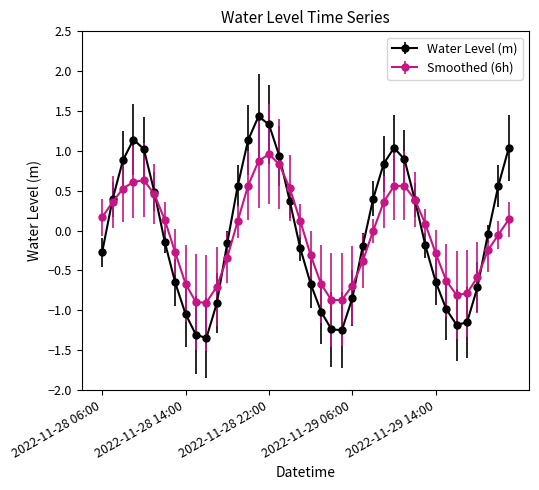

What is the highest value of the Water Level (m) series?

1.4